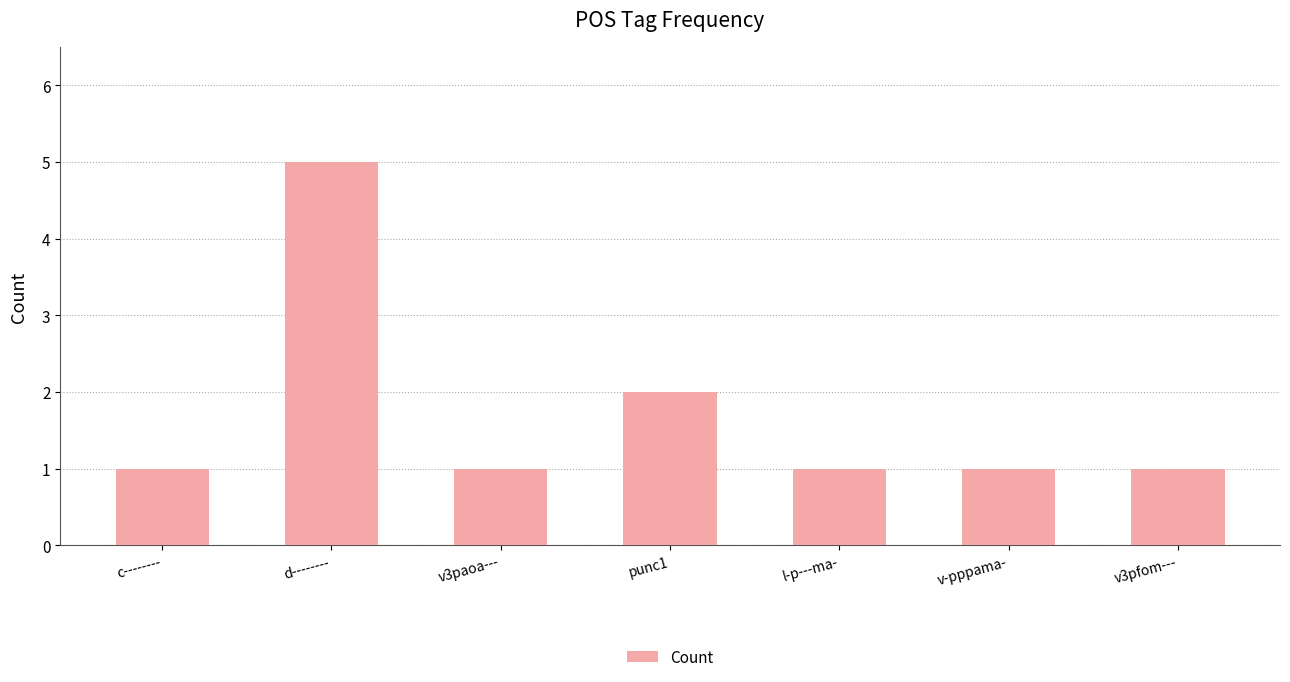

What is the smallest value displayed?

1